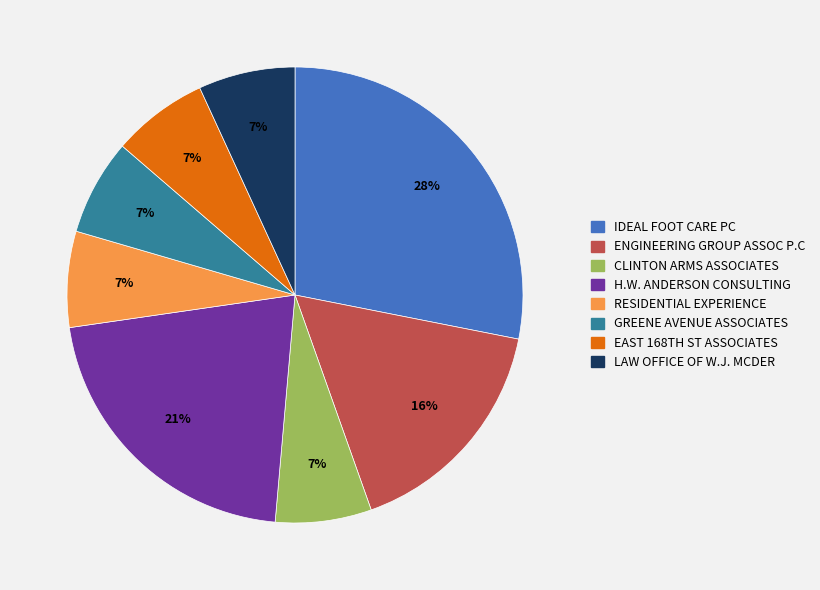

Between RESIDENTIAL EXPERIENCE and IDEAL FOOT CARE PC, which is larger?

IDEAL FOOT CARE PC